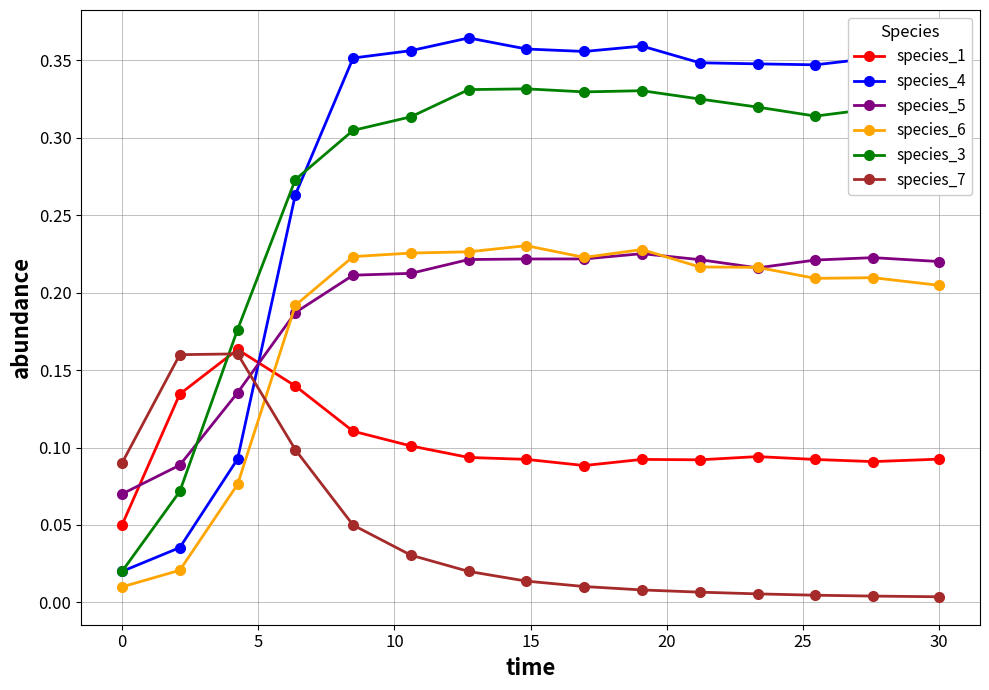

True or false: species_1 has more than 1 points higher than both neighbors.

True